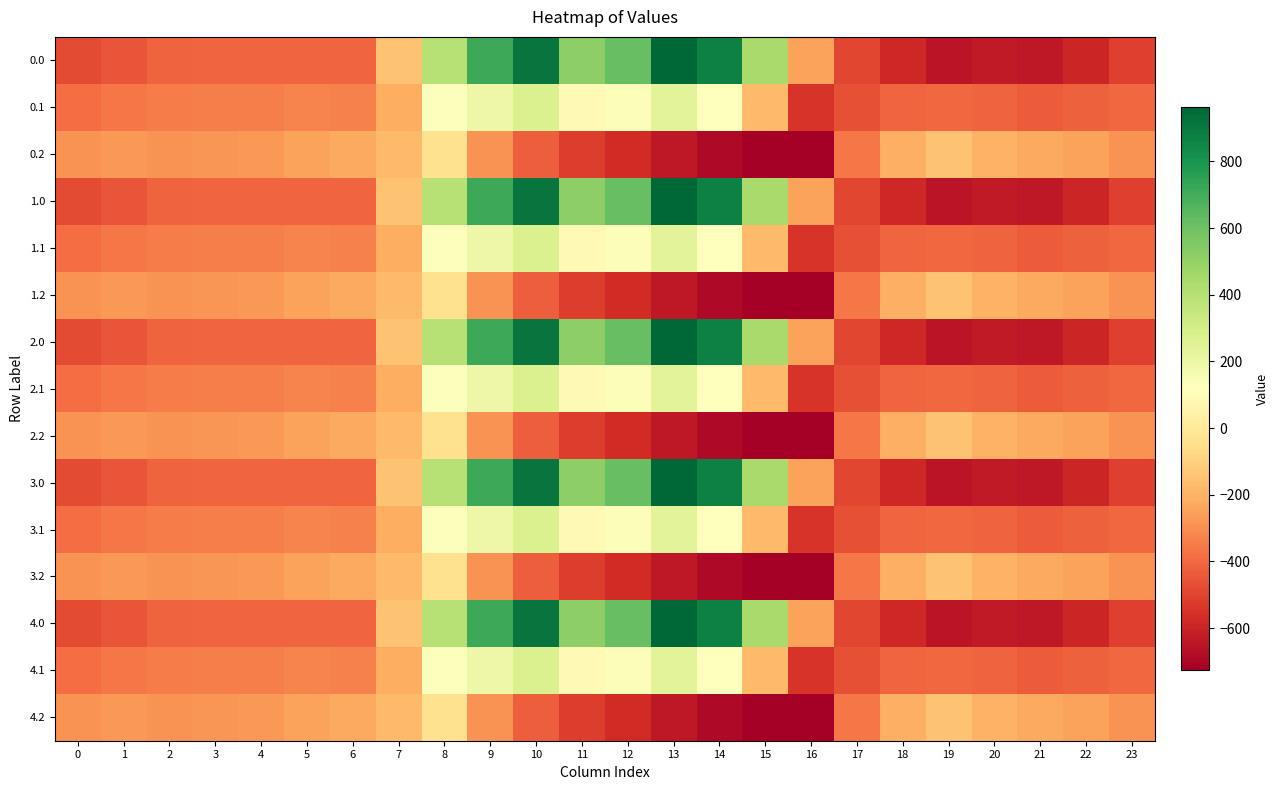

What is the difference between the highest and lowest values at 11?

1036.6